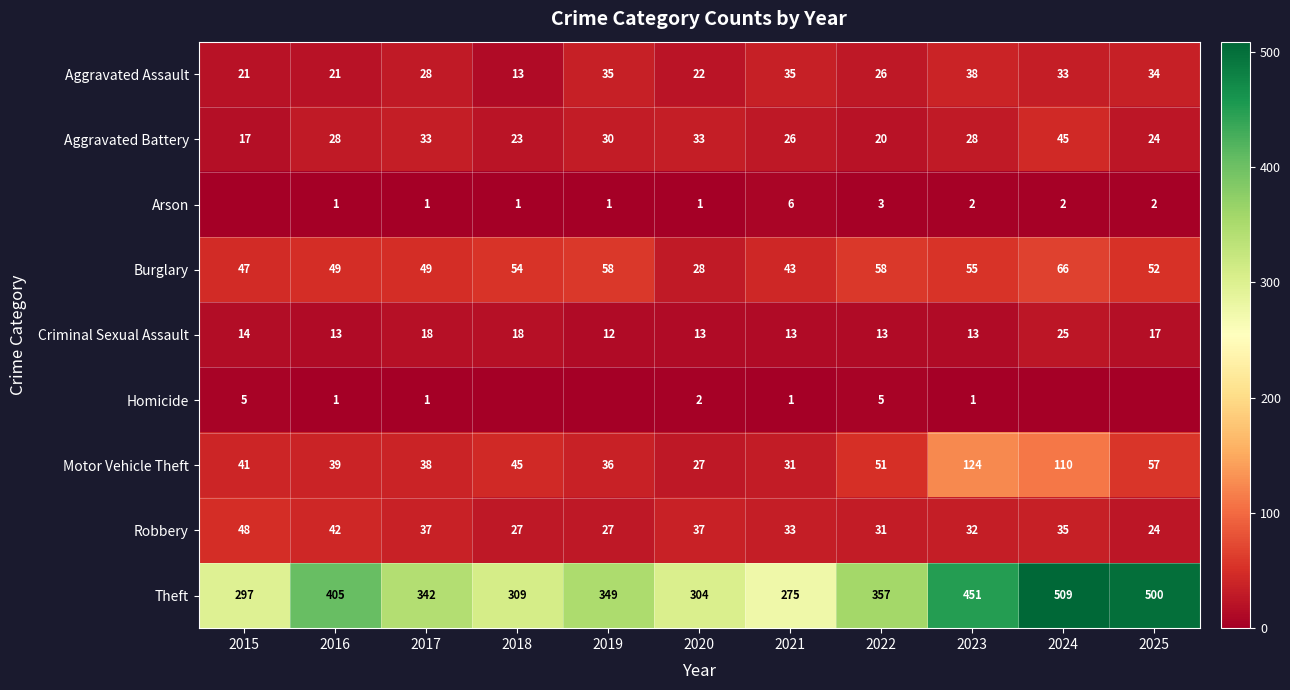

At 2022, list the series in order from smallest to largest.

Arson, Homicide, Criminal Sexual Assault, Aggravated Battery, Aggravated Assault, Robbery, Motor Vehicle Theft, Burglary, Theft